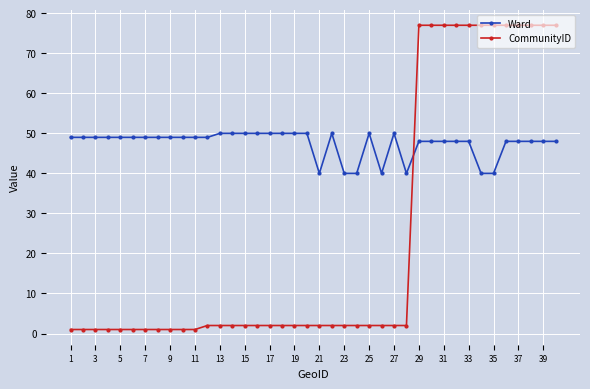

Which series has the largest range (max minus min)?

CommunityID